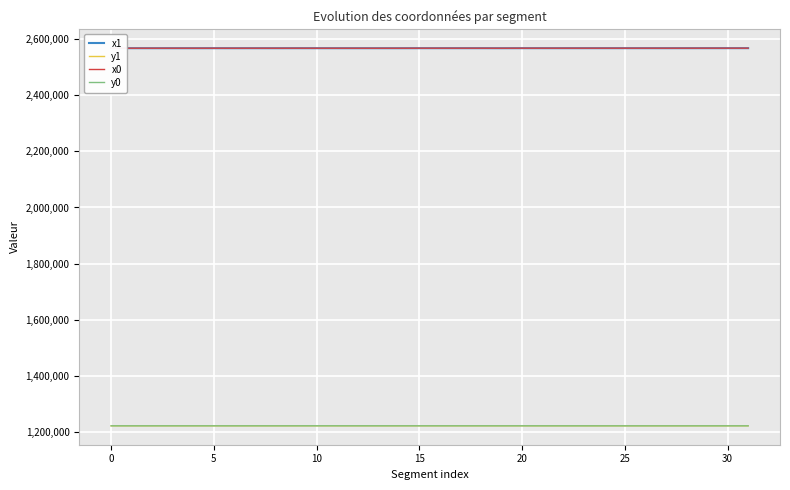

What is the maximum value for y0?

1222866.1